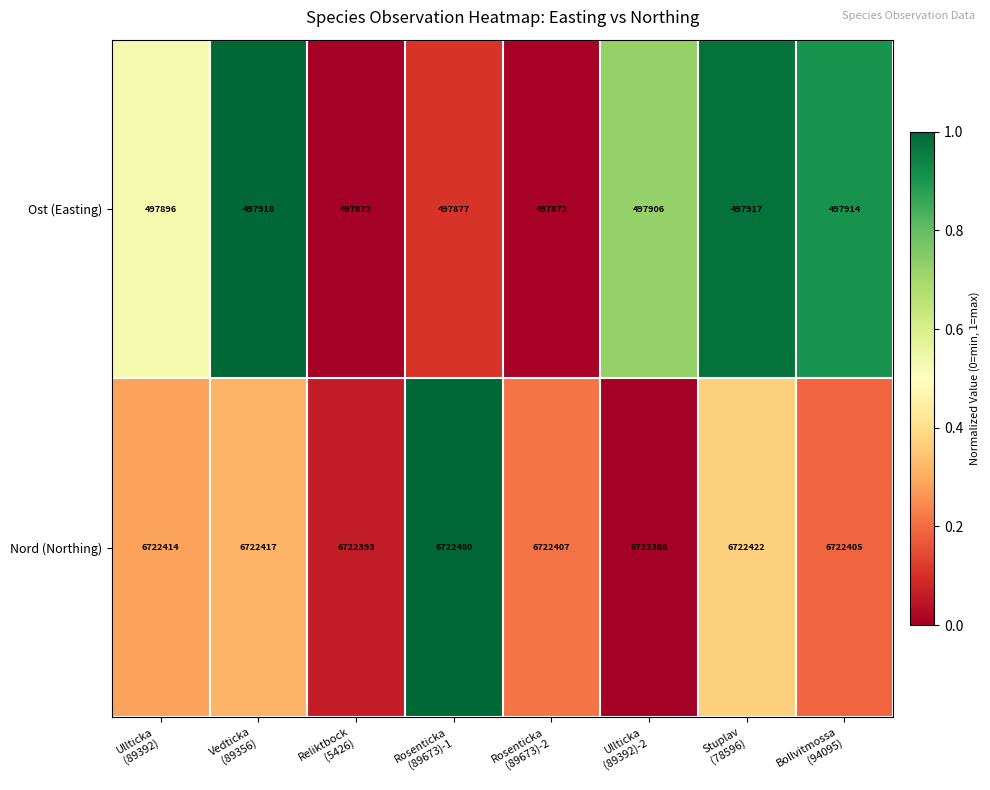

Reading left to right, transcribe all the data shown in this chart.

Ost (Easting): 497896	497918	497872	497877	497872	497906	497917	497914
Nord (Northing): 6722414	6722417	6722393	6722480	6722407	6722388	6722422	6722405